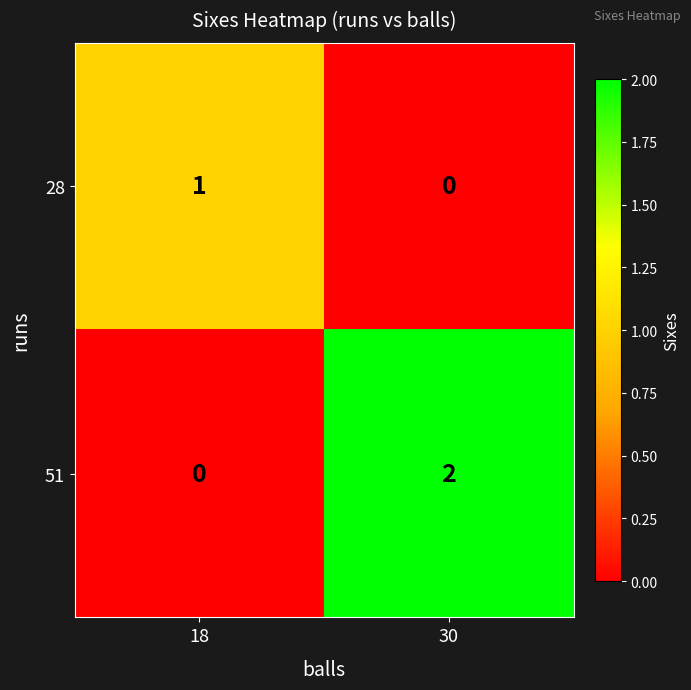

True or false: 28 has a value of -1 at 30.

False